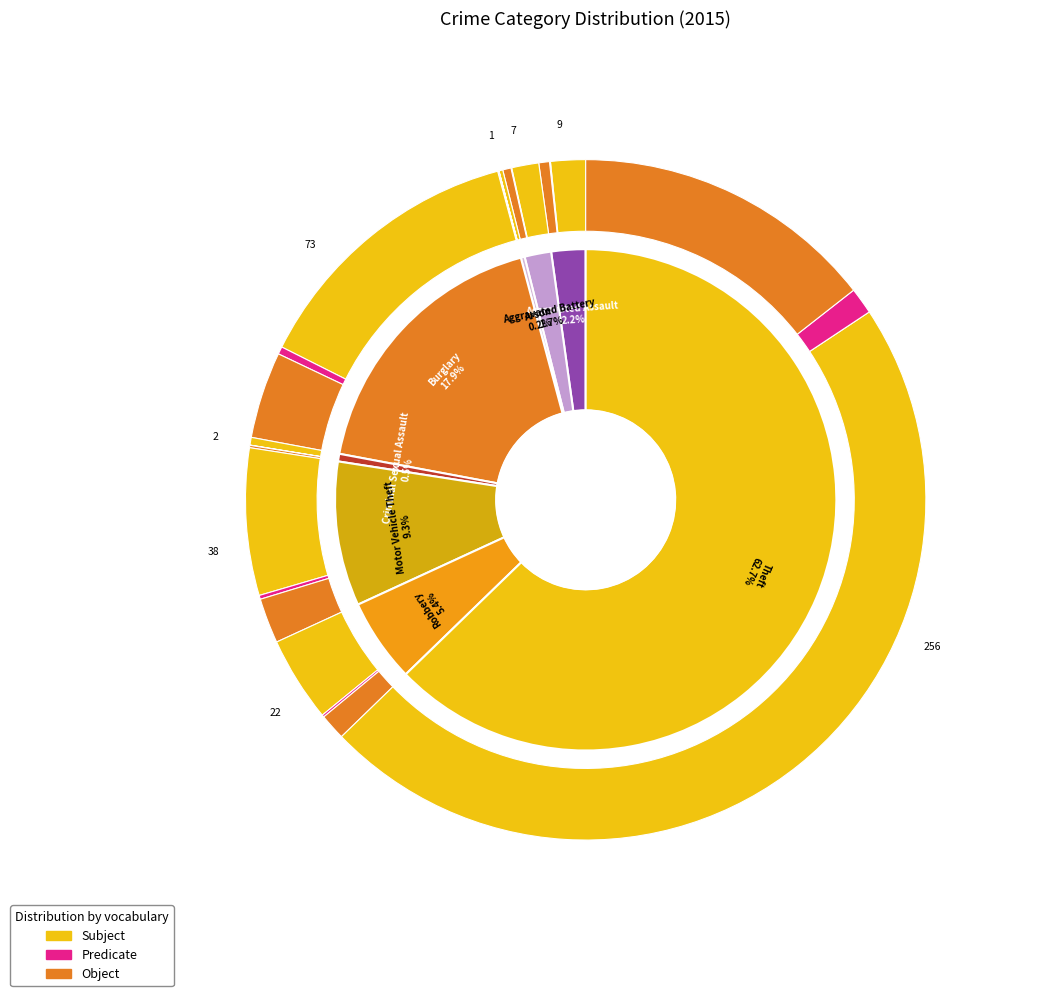

Rank the categories by value from lowest to highest.

Arson, Criminal Sexual Assault, Aggravated Battery, Aggravated Assault, Robbery, Motor Vehicle Theft, Burglary, Theft